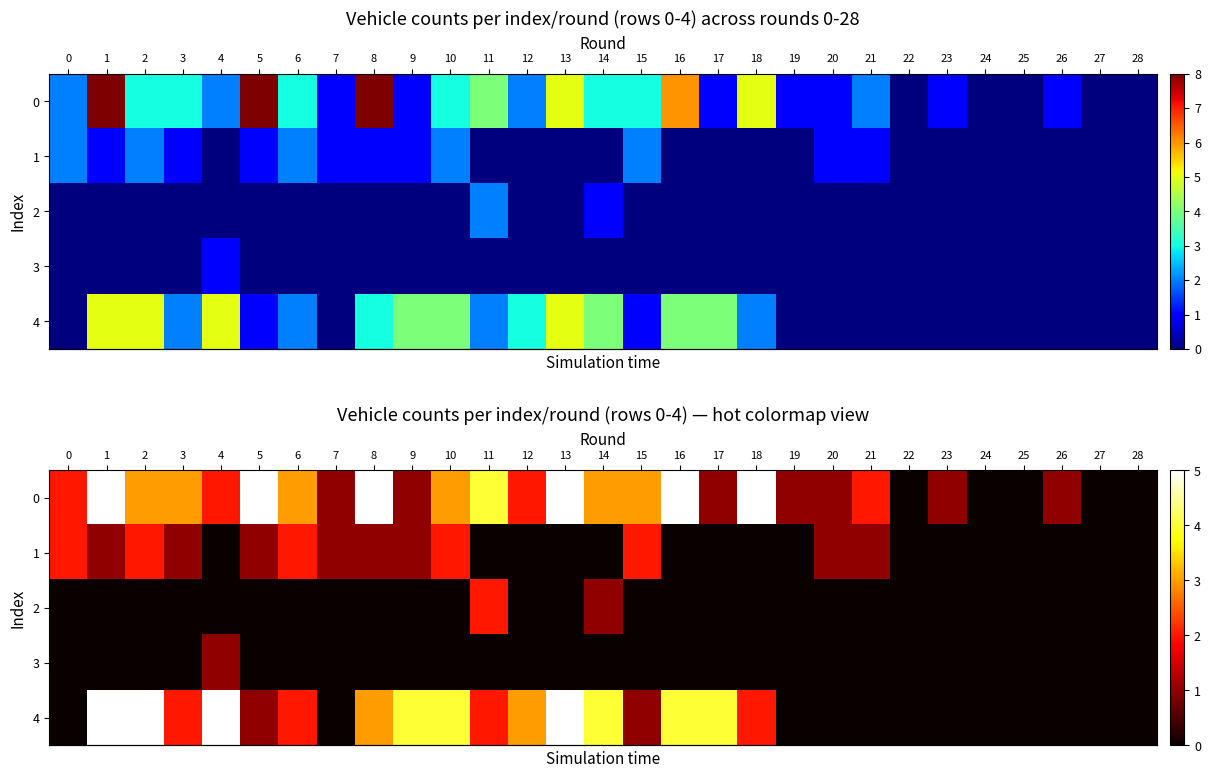

At how many categories does at least one series exceed 4?

8